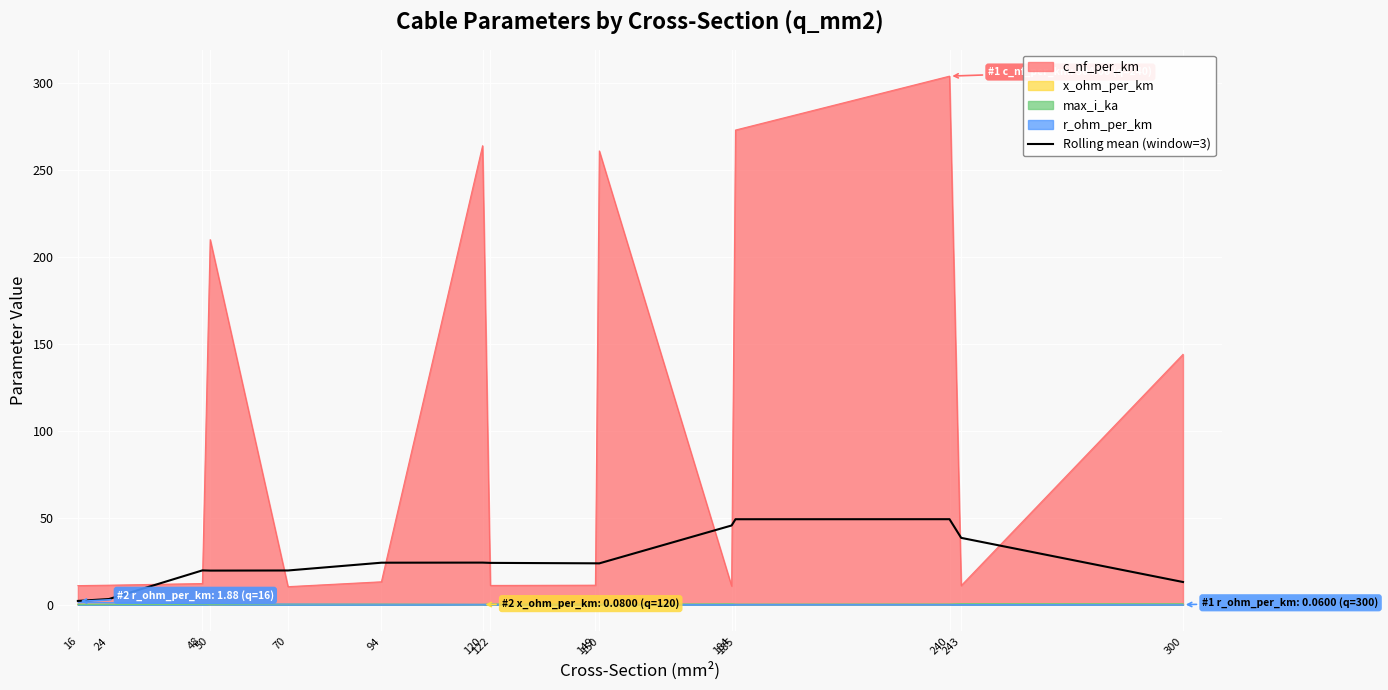

Reading left to right, what are all the values shown in this chart?

16=2.2	24=3.3	48=19.8	50=19.6	70=19.7	94=24.2	120=24.2	122=24.1	149=23.8	150=23.8	184=45.6	185=49.2	240=49.2	243=38.5	300=13.1